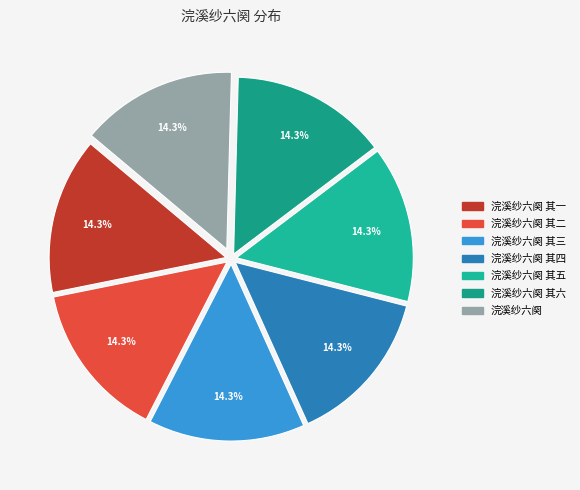

Is the sum of 浣溪纱六阕 其三 and 浣溪纱六阕 其六 greater than half?

No